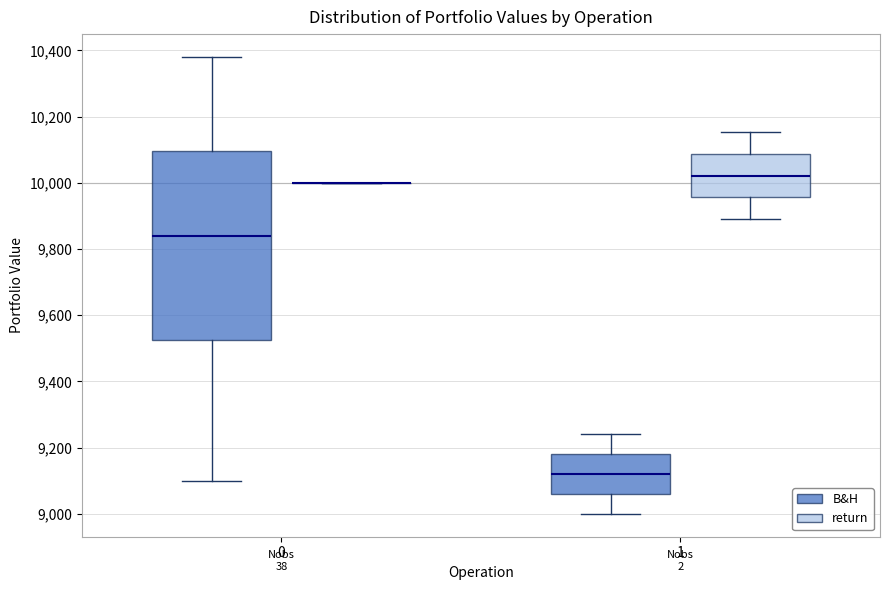

Reading left to right, transcribe this box plot: for each box, give where its median line is, the range the box spans, and where its two whiskers end, as read against the y-axis. The values are not printed on the chart, so give them approximately, as read against the axis.

0 (B&H): median 9840, box 9520 to 10100, whiskers 9100 to 10380
0 (return): box collapsed to a line at 10000, whiskers 10000 to 10000
1 (B&H): median 9120, box 9060 to 9180, whiskers 9000 to 9240
1 (return): median 10020, box 9960 to 10080, whiskers 9900 to 10160